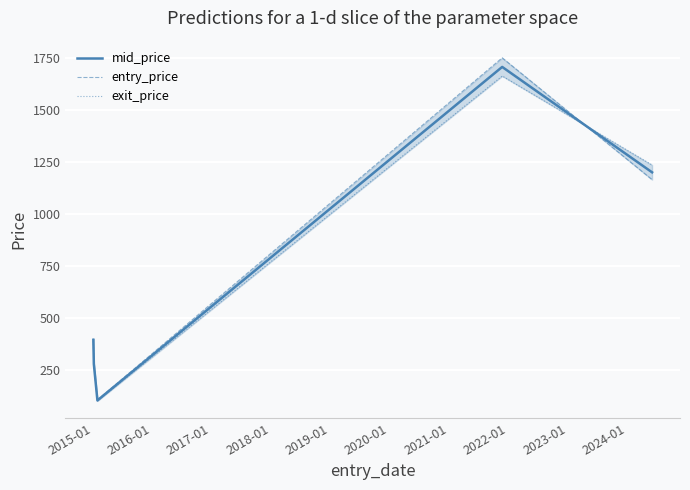

How many lines are shown in the chart?

3